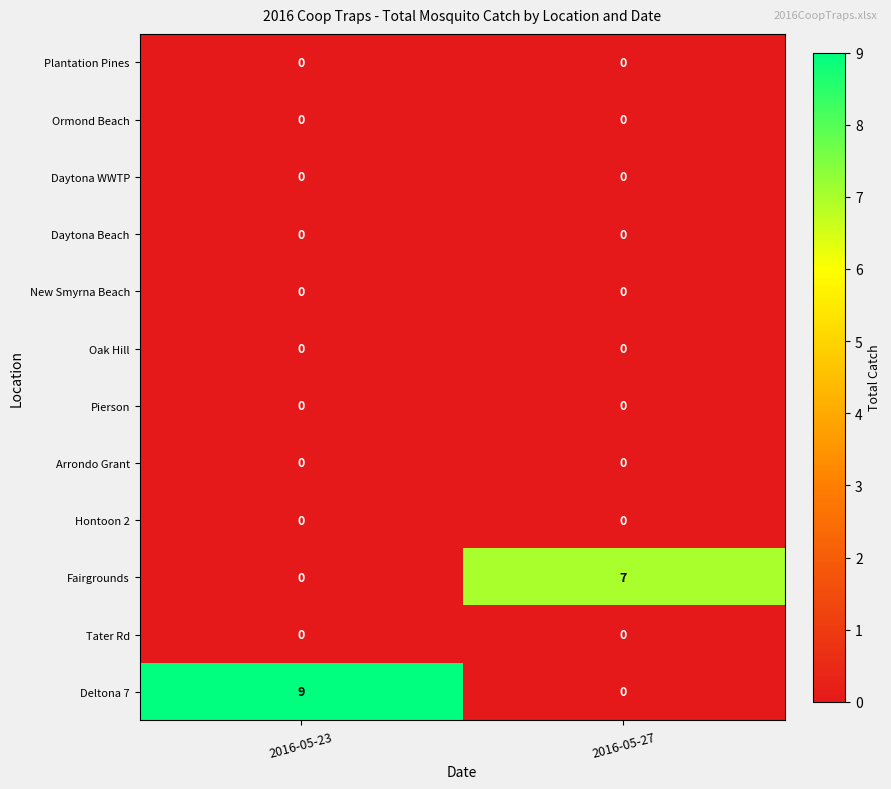

Reading left to right, transcribe all the data shown in this chart.

Plantation Pines: 0	0
Ormond Beach: 0	0
Daytona WWTP: 0	0
Daytona Beach: 0	0
New Smyrna Beach: 0	0
Oak Hill: 0	0
Pierson: 0	0
Arrondo Grant: 0	0
Hontoon 2: 0	0
Fairgrounds: 0	7
Tater Rd: 0	0
Deltona 7: 9	0